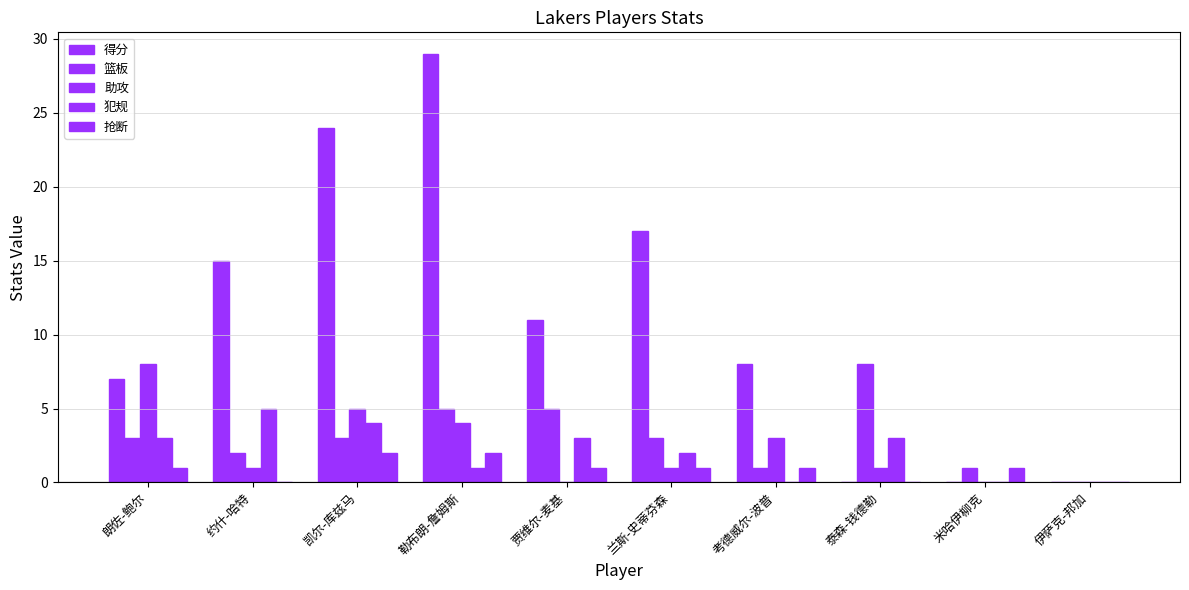

What is the label of the 10th bar from the left?

伊萨克-邦加